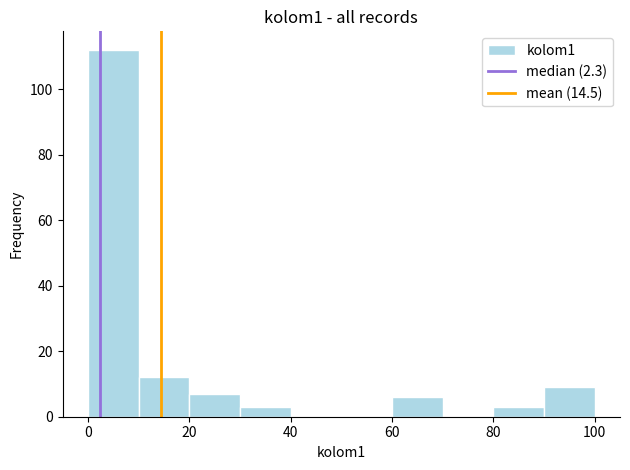

Reading left to right, list every bar in this chart as the range it spans on the x-axis followed by its height. The values are not printed on the chart, so give them approximately, as read against the axis.

0 to 10: 112
10 to 20: 12
20 to 30: 8
30 to 40: 4
40 to 50: 0
50 to 60: 0
60 to 70: 6
70 to 80: 0
80 to 90: 4
90 to 100: 10